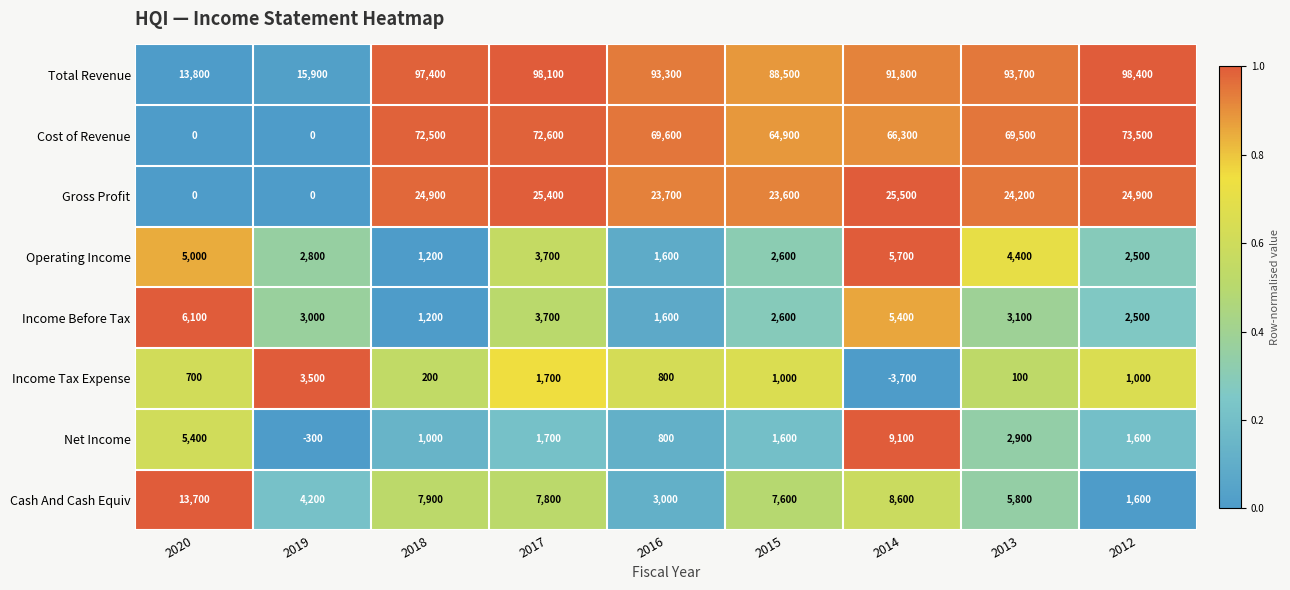

Where does the Operating Income series first go above 2800?

2020